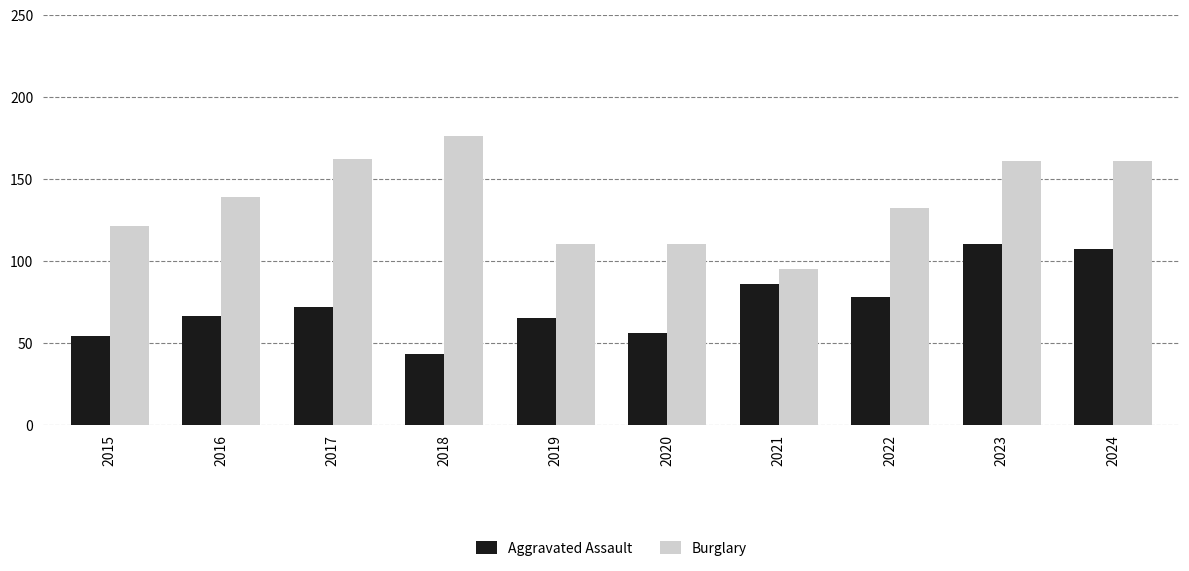

At 2020, list the series in order from largest to smallest.

Burglary, Aggravated Assault